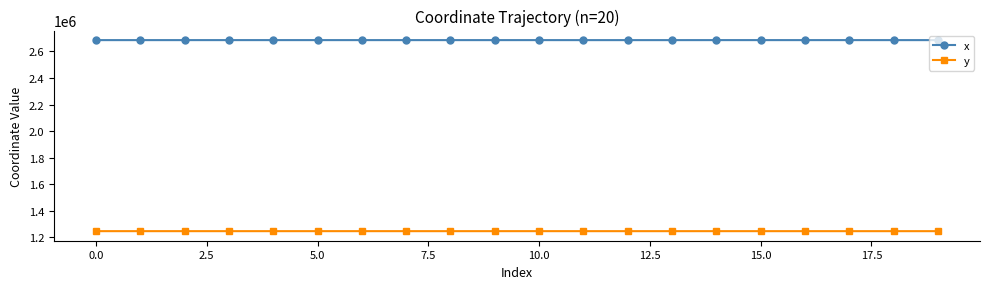

What is the maximum value shown in the chart?

2685133.5